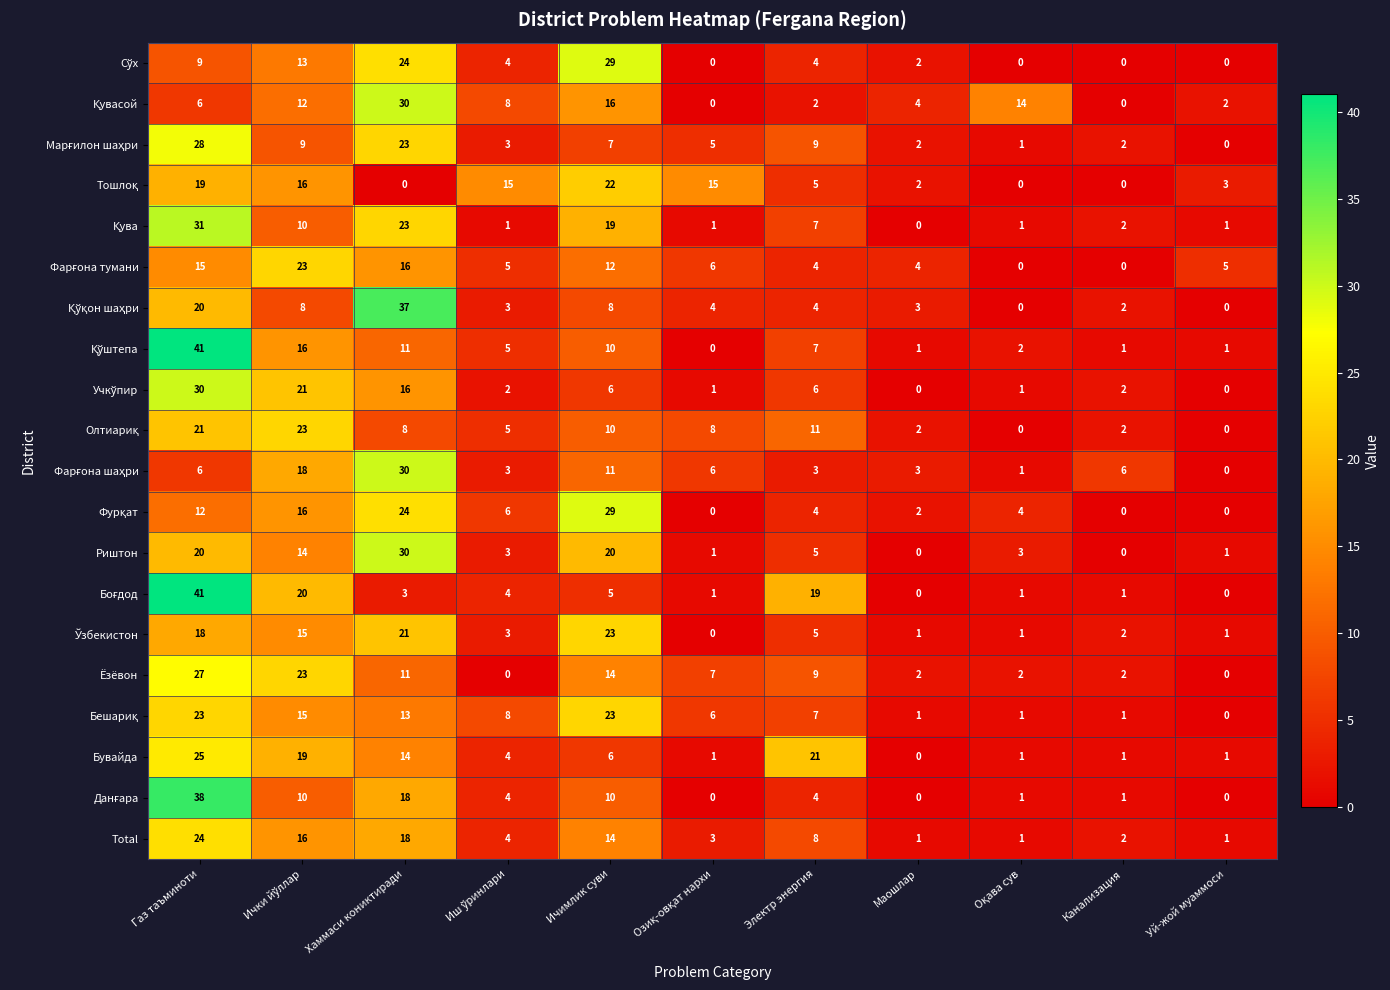

What is the spread (max minus min) of values at Уй-жой муаммоси?

5